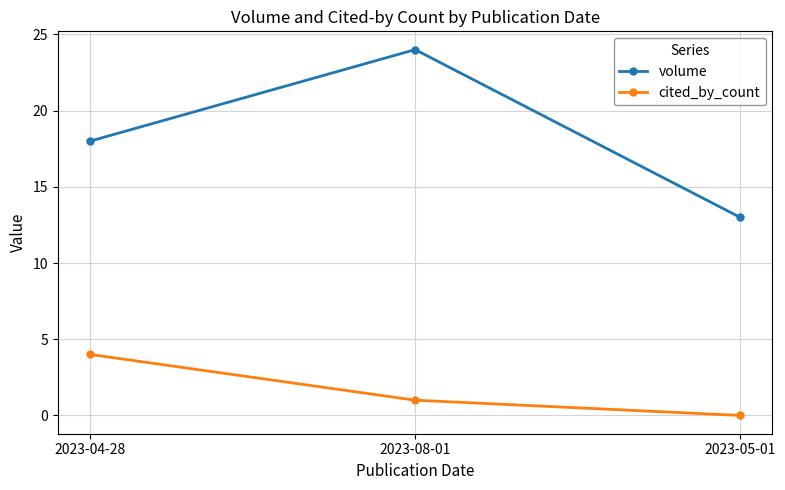

Is the value of cited_by_count at 2023-05-01 greater than the value of volume at 2023-05-01?

No